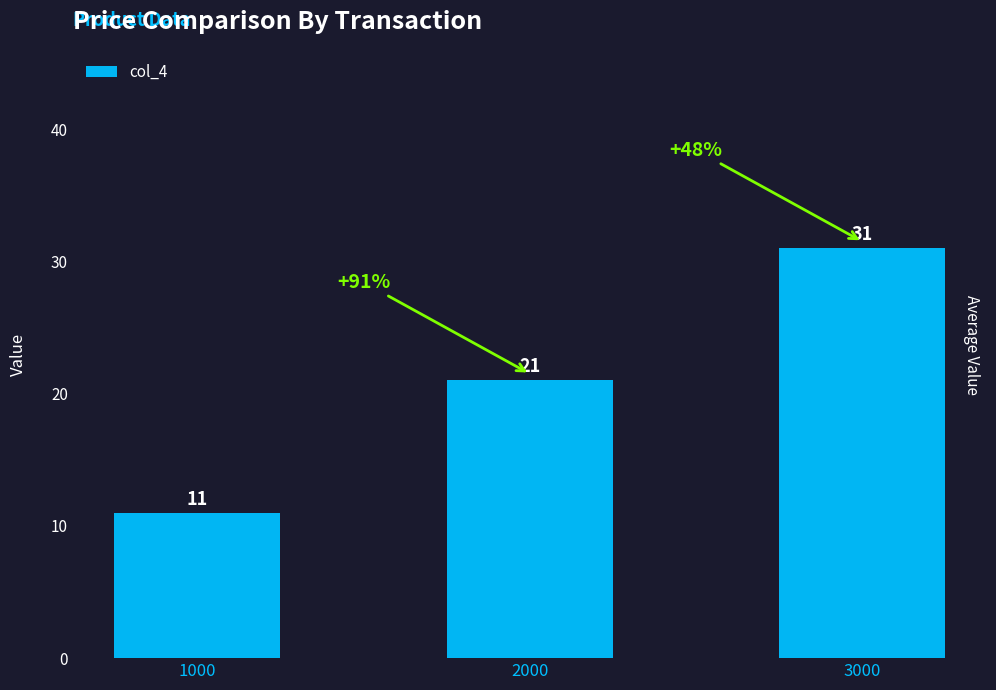

Reading right to left, transcribe all the data shown in this chart.

3000=31	2000=21	1000=11